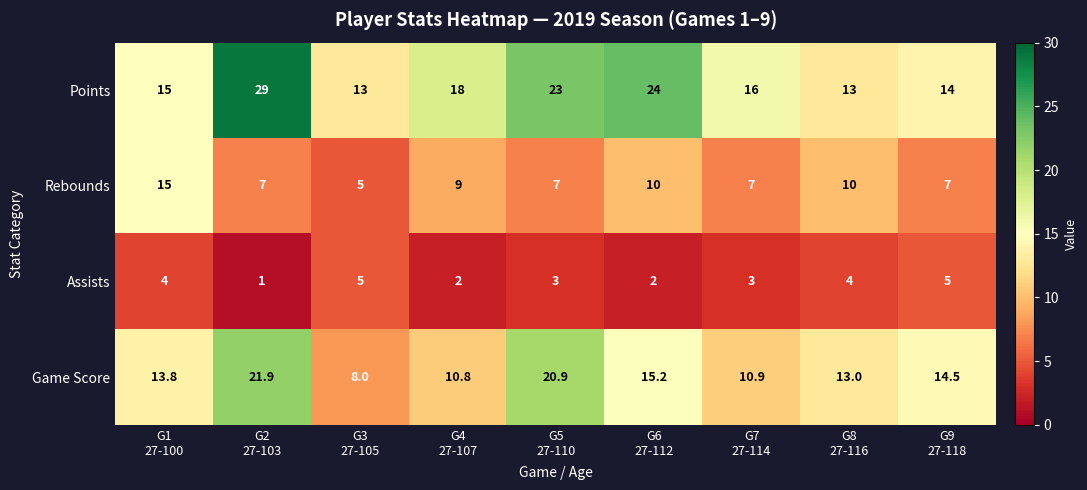

How many values in the Game Score series are below 13?

3